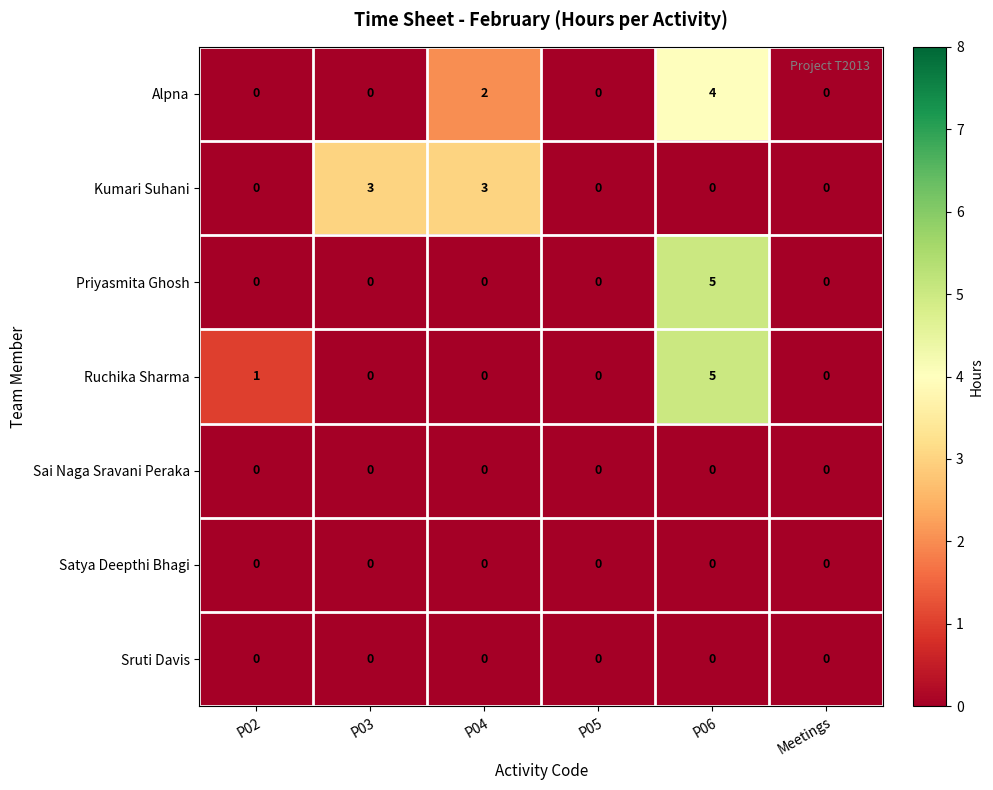

The Kumari Suhani series shows 4 at P04. True or false?

False